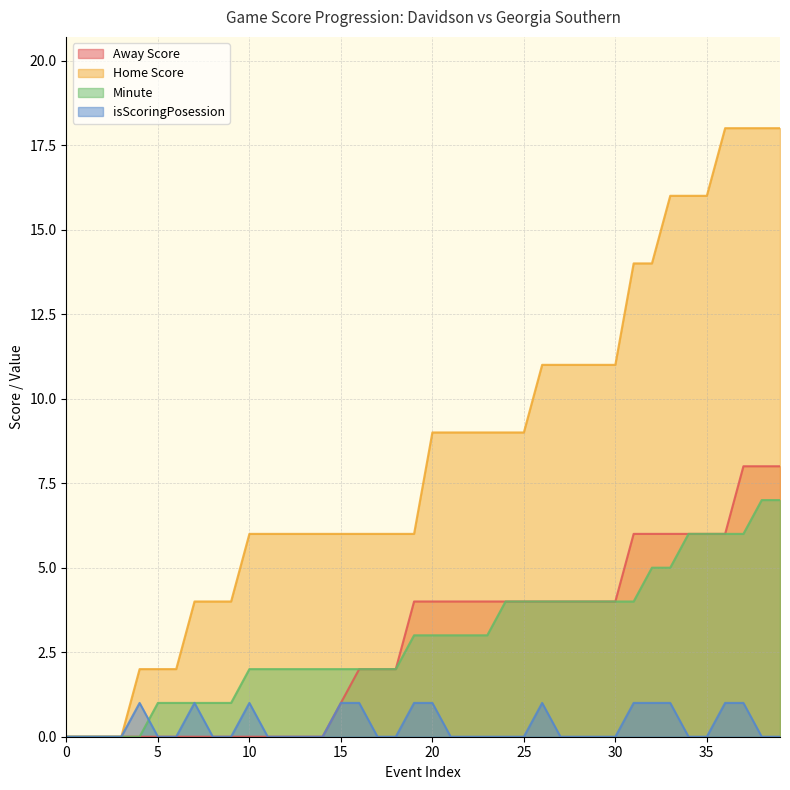

At which category does the chart reach its peak across all series?

36